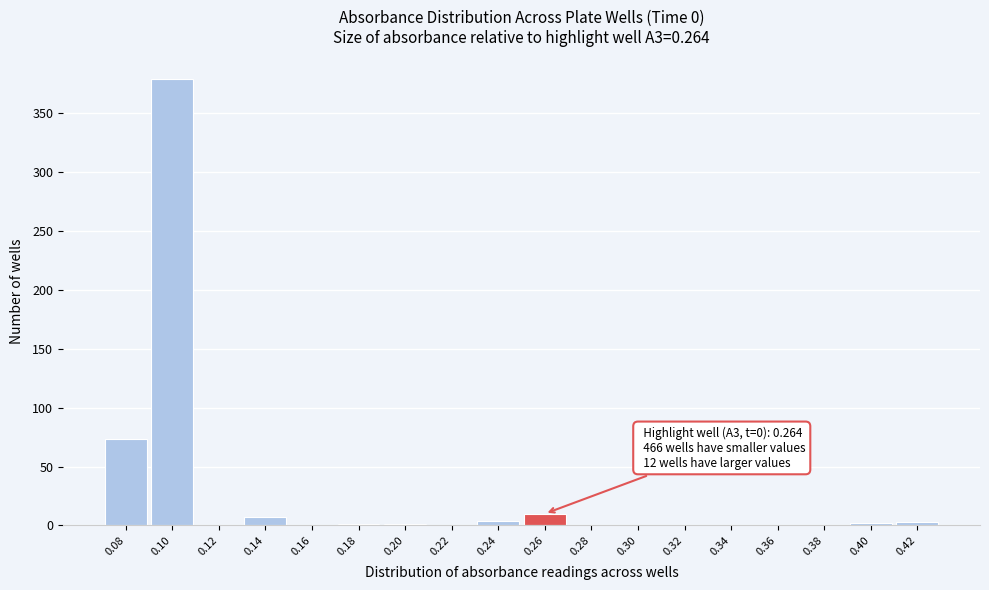

Is it true that the value at 0.16 is 0?

True